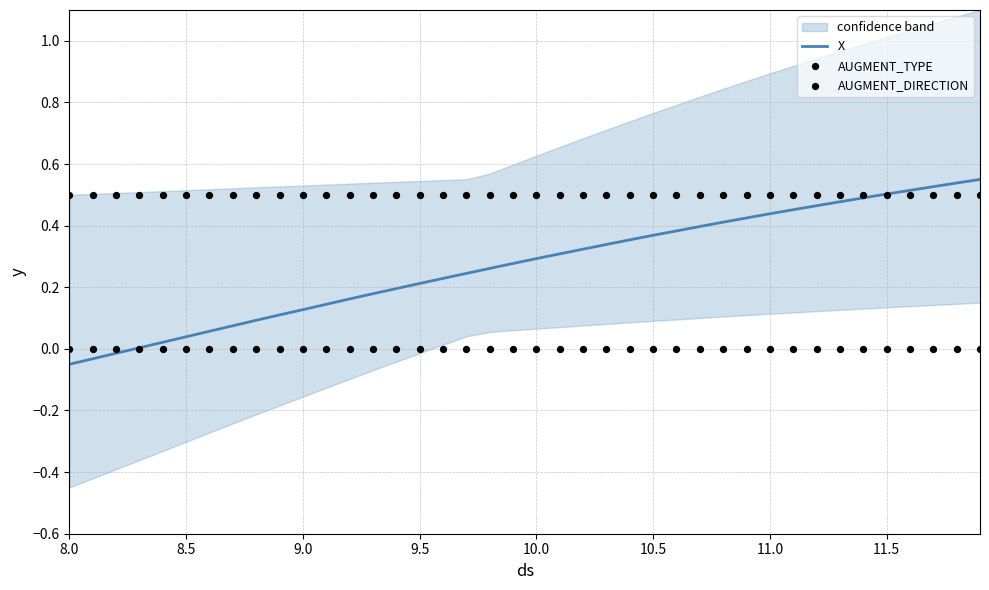

Which series reaches the maximum Y coordinate?

X